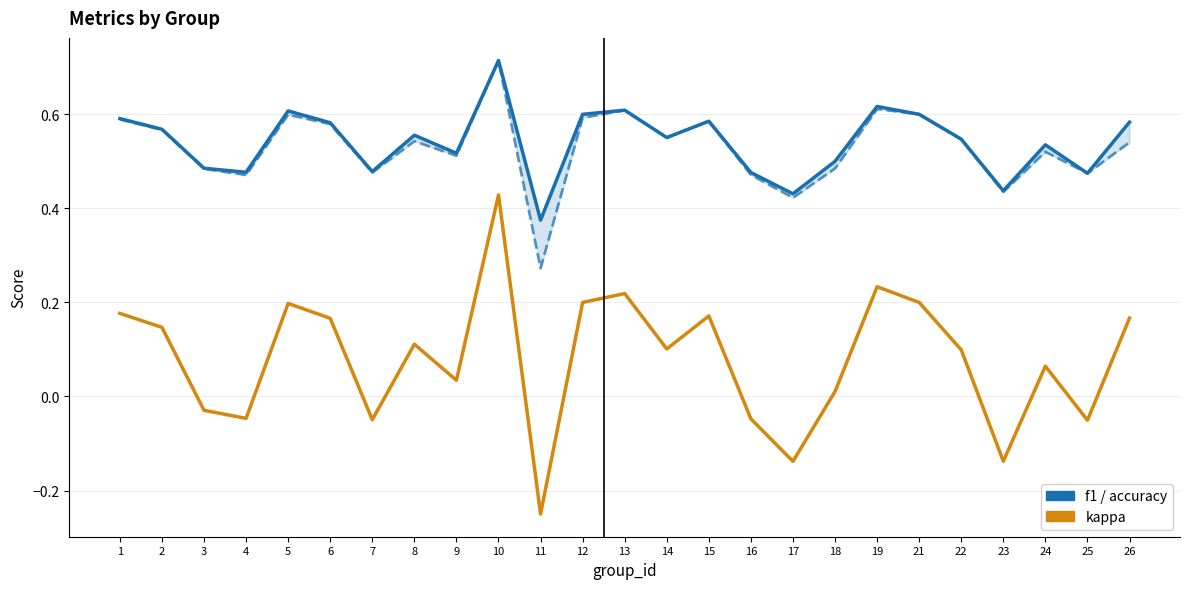

Rank the series at 4 from lowest to highest value.

kappa, f1, accuracy